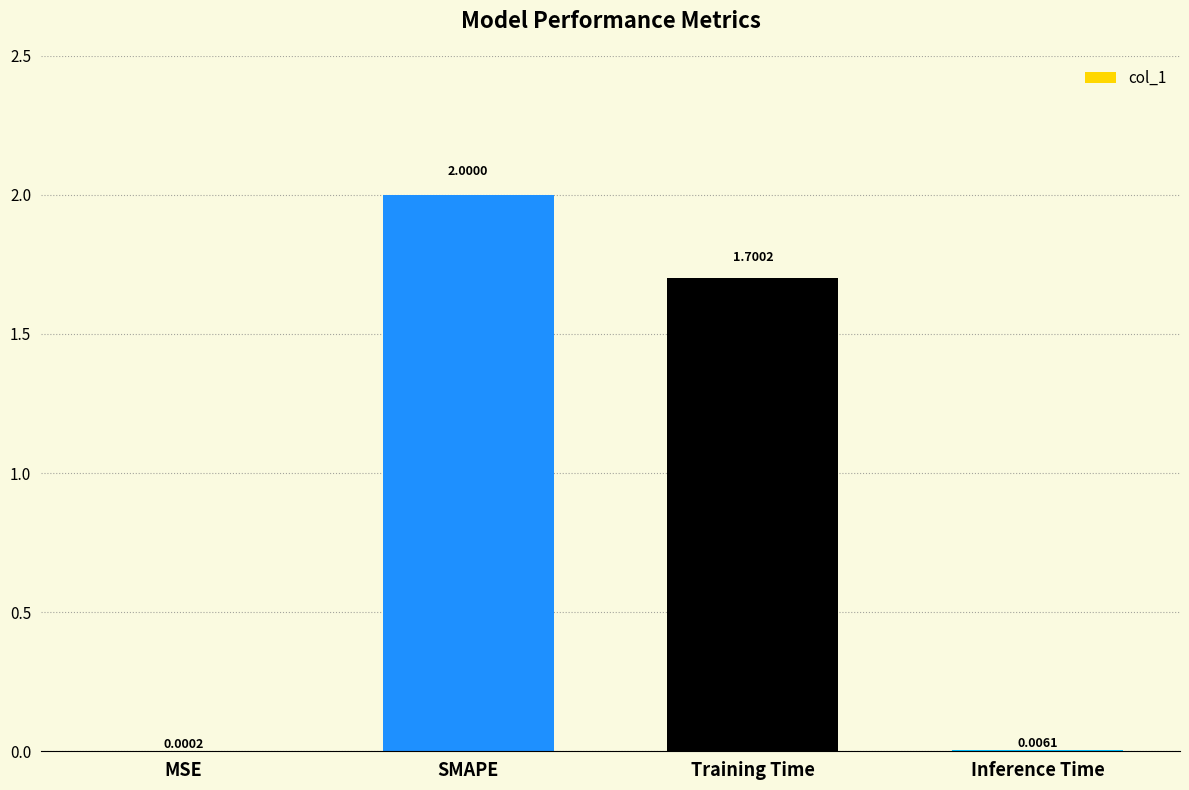

Between MSE and SMAPE, which is larger?

SMAPE